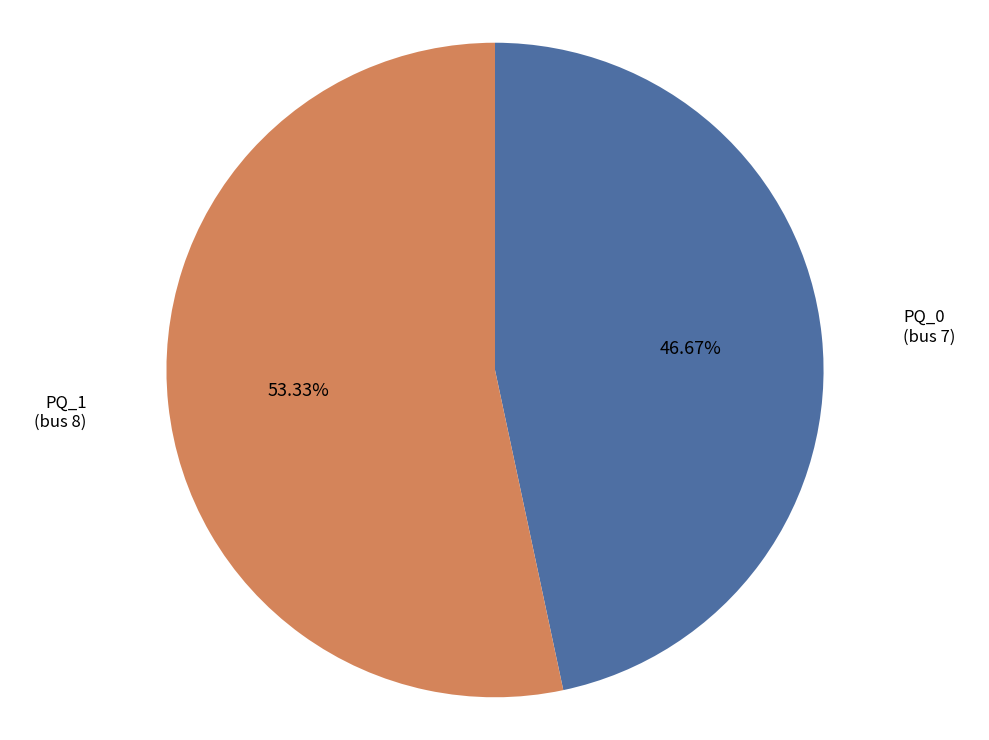

Count the number of slices in the pie.

2